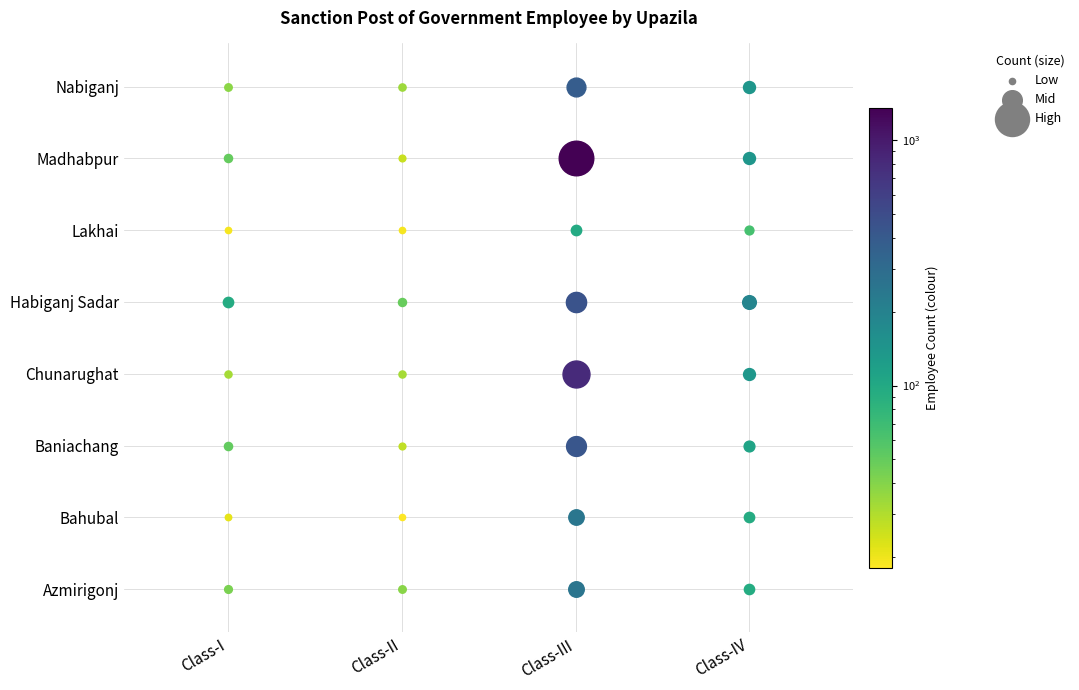

Is the value of Class-II at Chunarughat greater than the value of Class-I at Chunarughat?

No